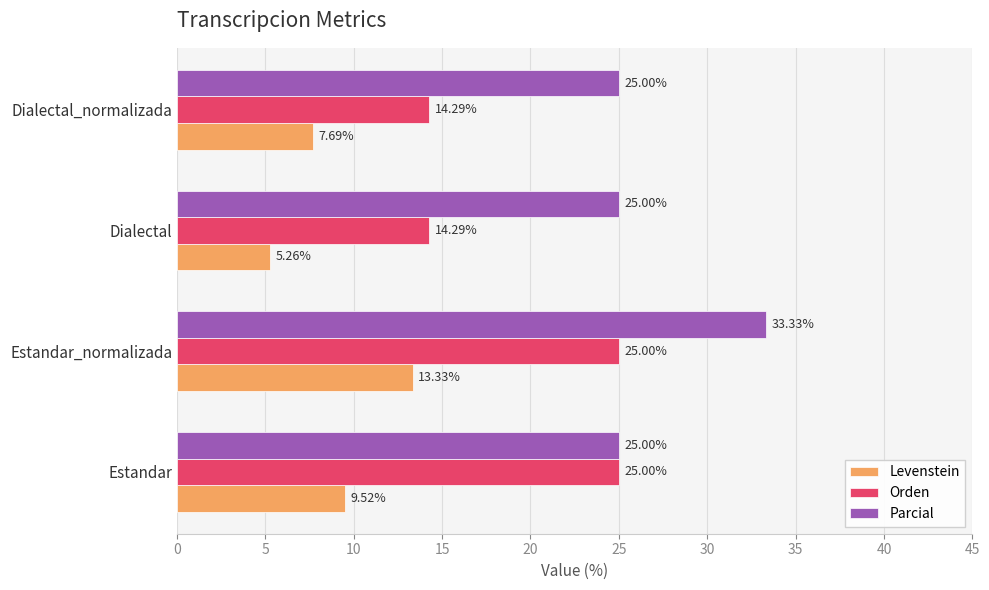

At which category does the chart reach its peak across all series?

Estandar_normalizada